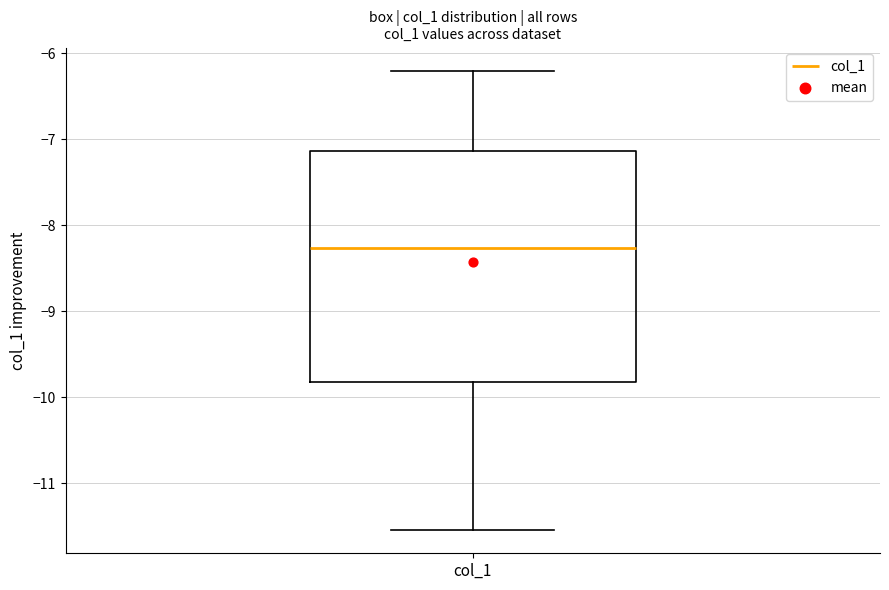

Read this box plot against the y-axis: the position of the median line, the range covered by the box, and the ends of both whiskers. The values are not printed on the chart, so give them approximately, as read against the axis.

median -8.3, box -9.8 to -7.1, whiskers -11.5 to -6.2